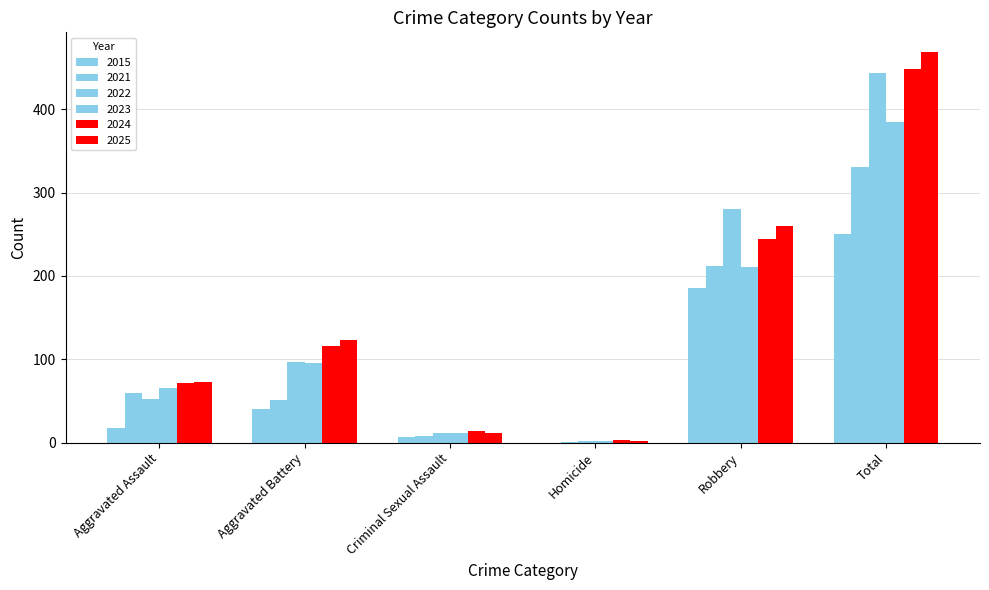

What is the difference between the highest and lowest values at Total?

219